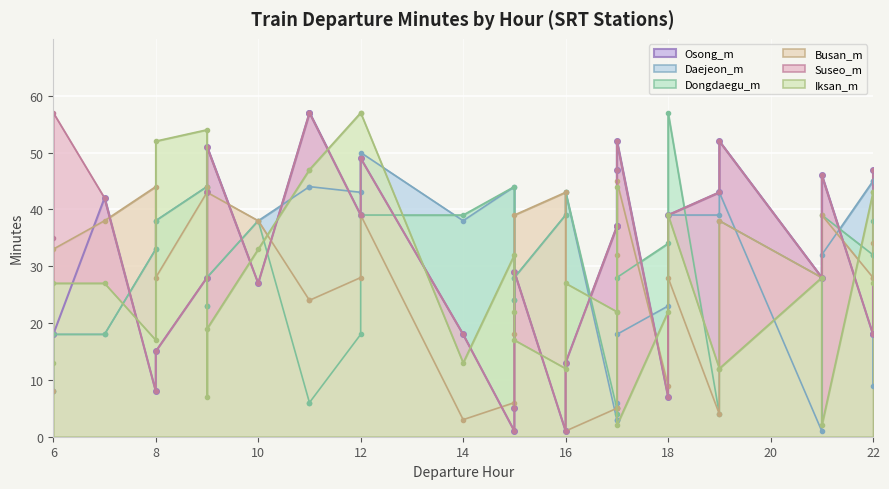

Reading left to right, list all the values displayed in this chart.

Osong_m: 18	18	42	8	15	28	43	51	27	57	57	39	49	18	1	5	29	1	13	37	37	47	52	7	39	43	52	28	46	18	18	47
Daejeon_m: 8	18	18	33	38	44	23	28	38	44	44	43	50	38	44	24	28	39	43	3	3	6	18	23	39	39	43	1	32	45	45	9
Dongdaegu_m: 8	18	18	33	38	44	23	28	38	6	6	18	39	39	44	24	28	39	43	5	5	4	28	34	57	4	38	28	39	32	32	38
Busan_m: 8	33	38	44	28	43	44	43	38	24	24	28	39	3	6	18	39	43	1	5	5	32	45	9	28	4	38	28	39	28	28	34
Suseo_m: 35	57	42	8	15	28	43	51	27	57	57	39	49	18	1	5	29	1	13	37	37	47	52	7	39	43	52	28	46	18	18	47
Iksan_m: 13	27	27	17	52	54	7	19	33	47	47	57	57	13	32	22	17	12	27	22	22	44	2	22	39	12	12	28	2	43	43	27